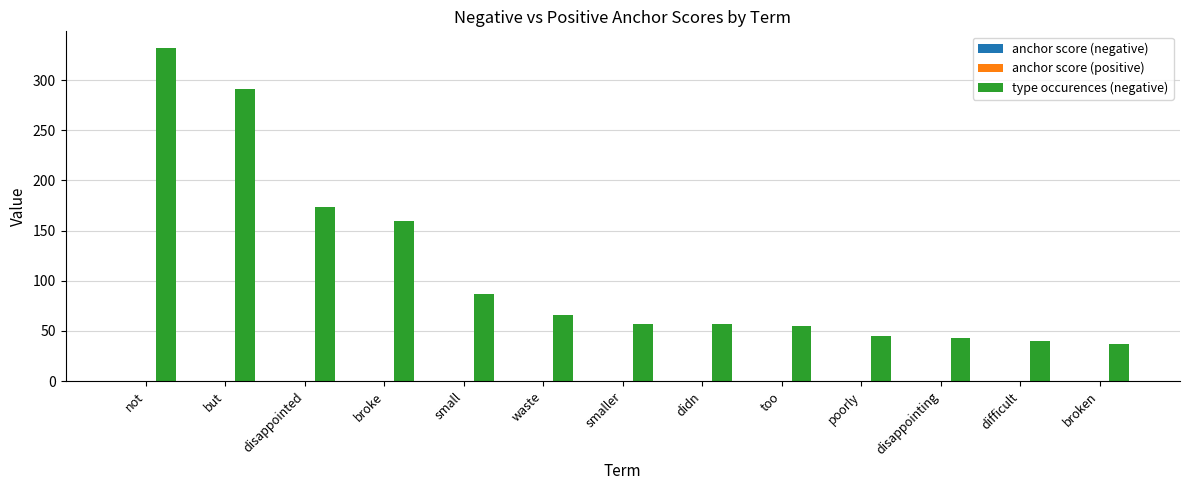

Which series has the largest total across all categories?

type occurences (negative)